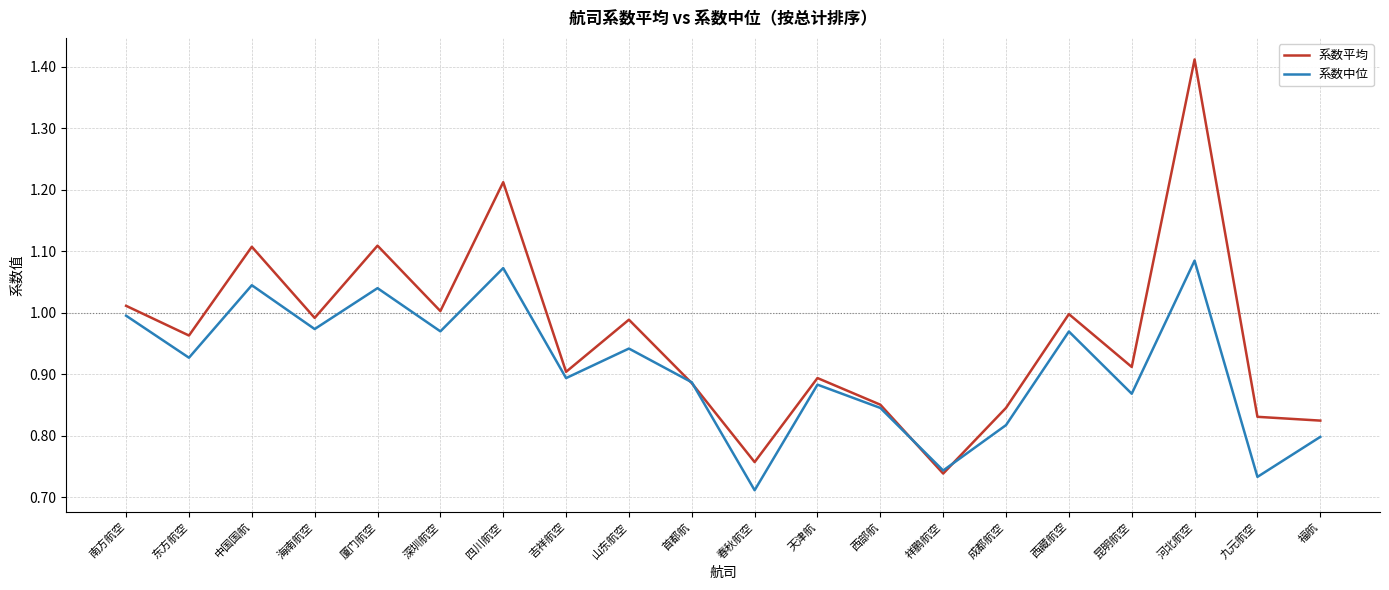

What is the sum of the 系数平均 values at 祥鹏航空 and 首都航?

1.6